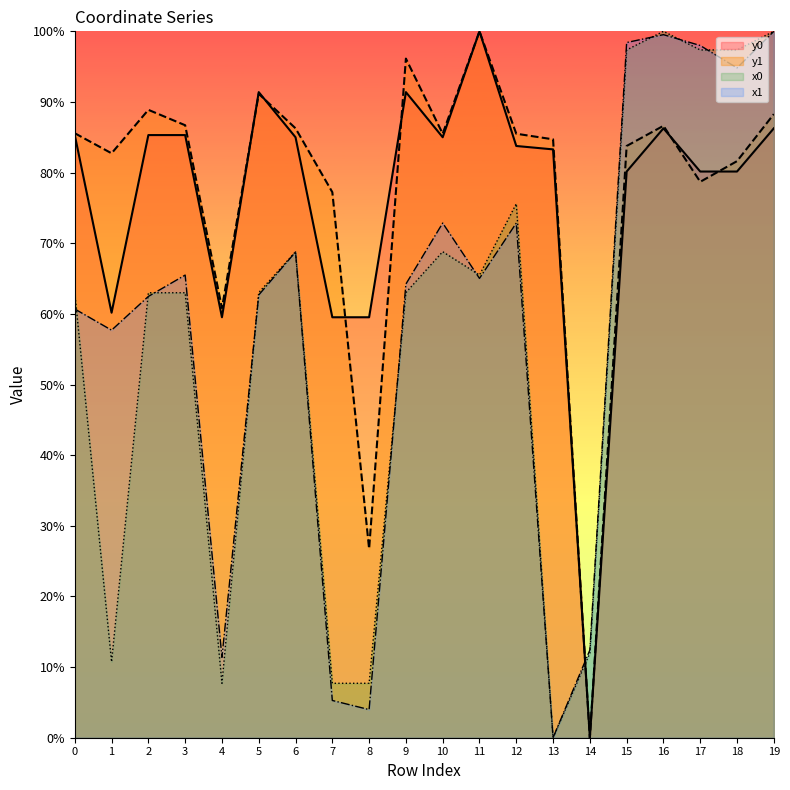

What value does the y1 series have at 4?

60.8